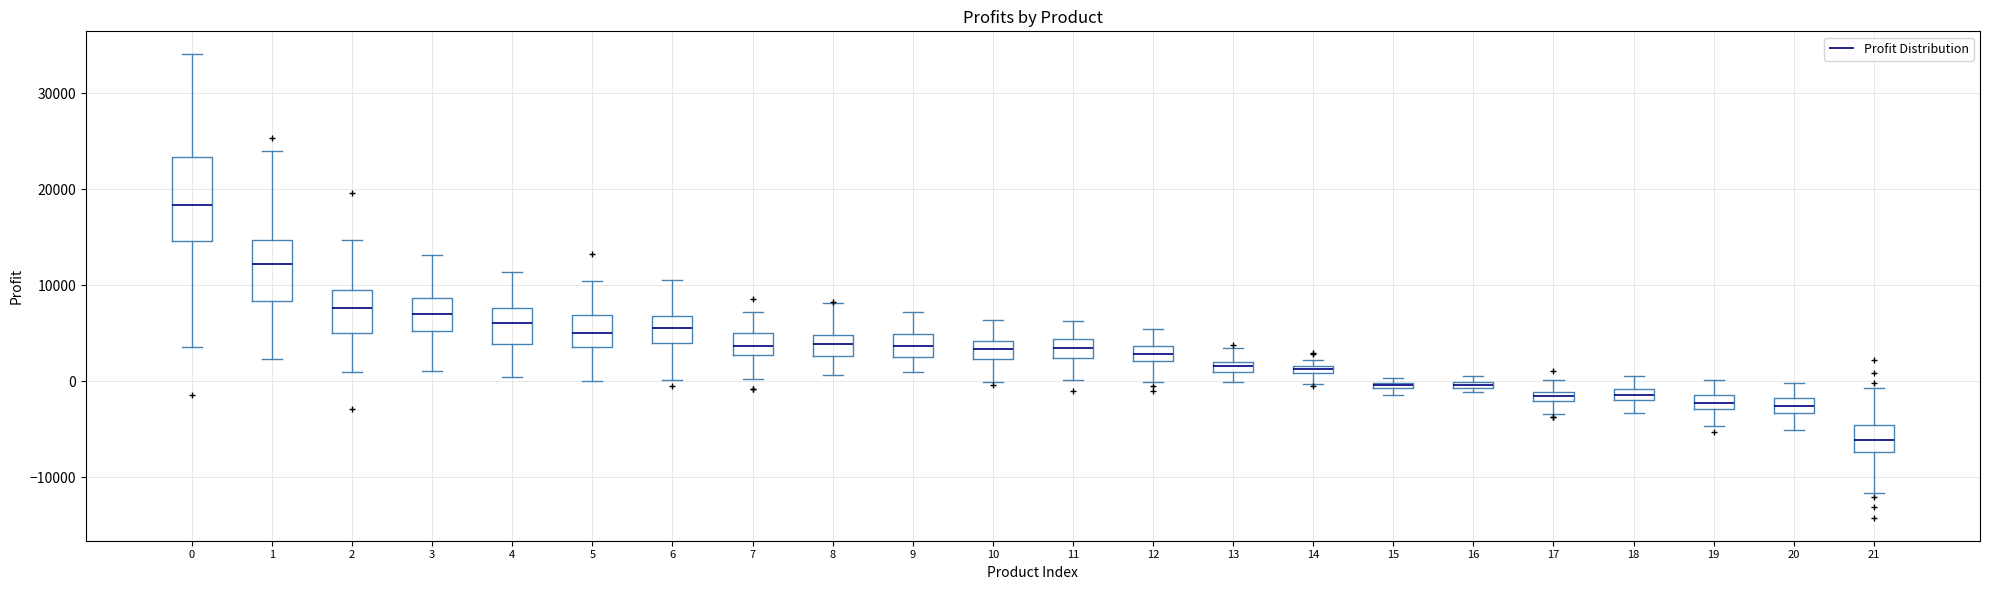

Where is the lower edge of the box at x = 2 on the y-axis? The values are not printed on the chart, so give them approximately, as read against the axis.

5000